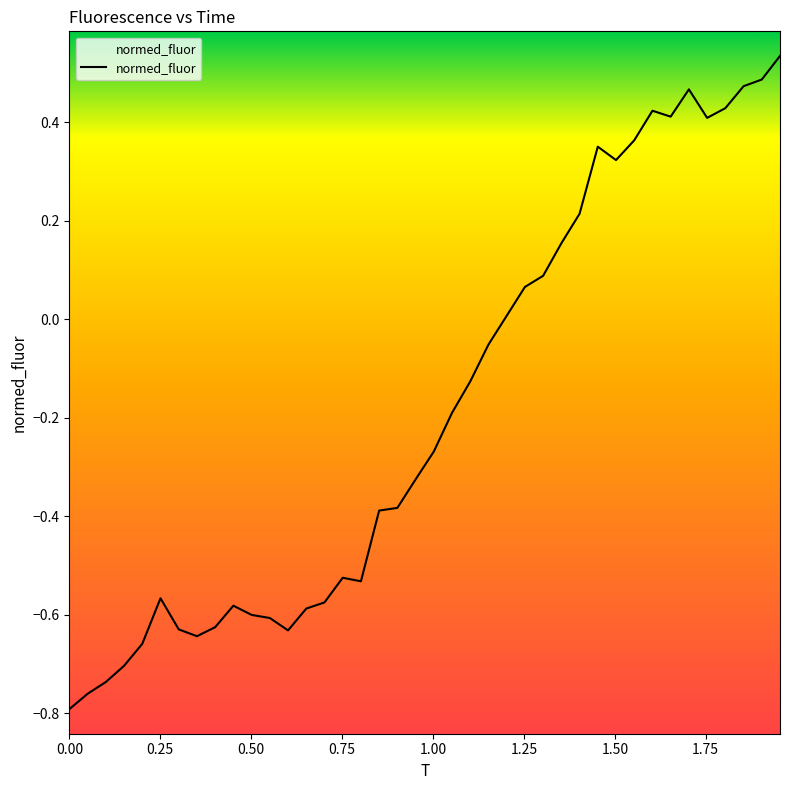

Does the chart display data point markers on the line(s)?

No